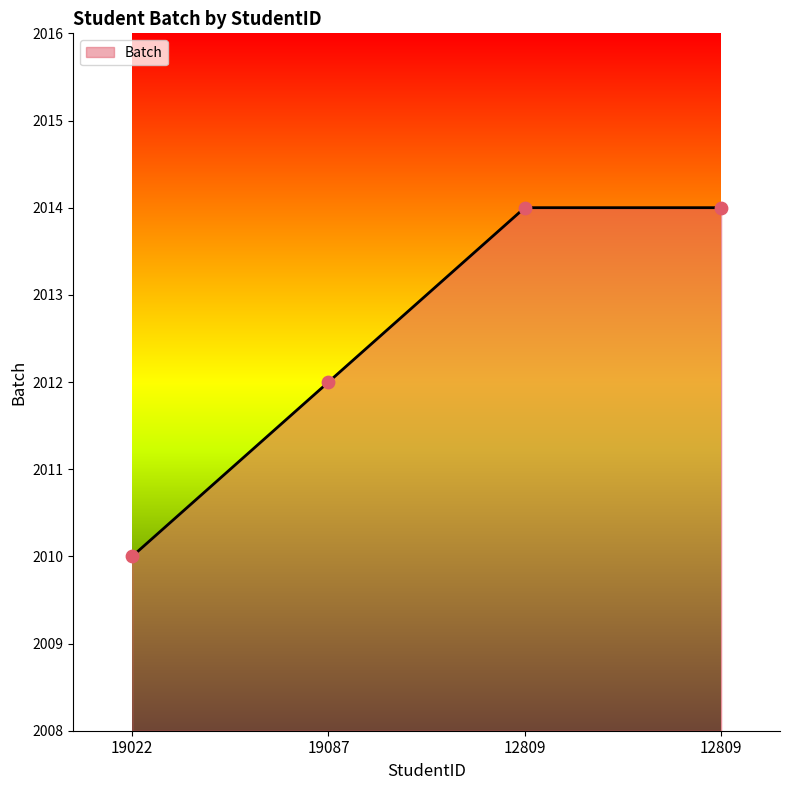

Which has a higher value, 19022 or 19087?

19087